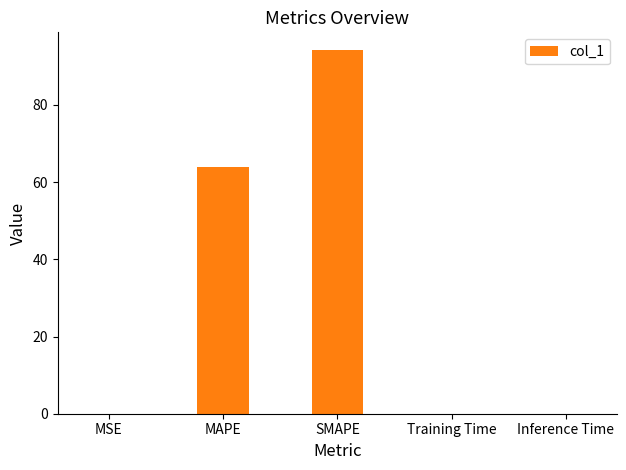

Between Inference Time and SMAPE, which is larger?

SMAPE